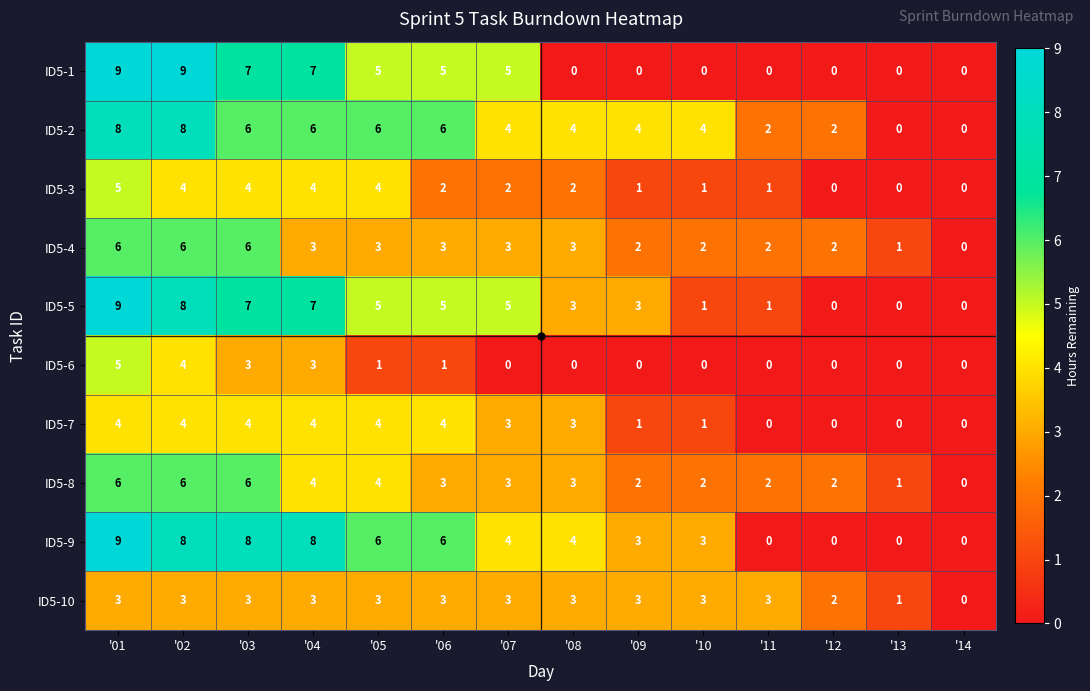

What is the total value across all series at '03?

54